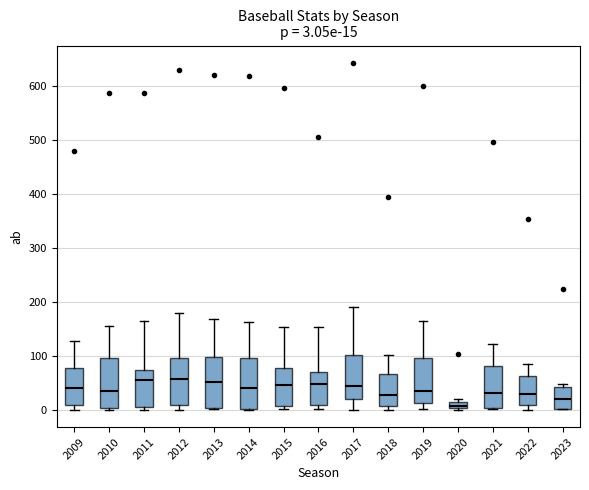

Which box's median line is the lowest?

2020